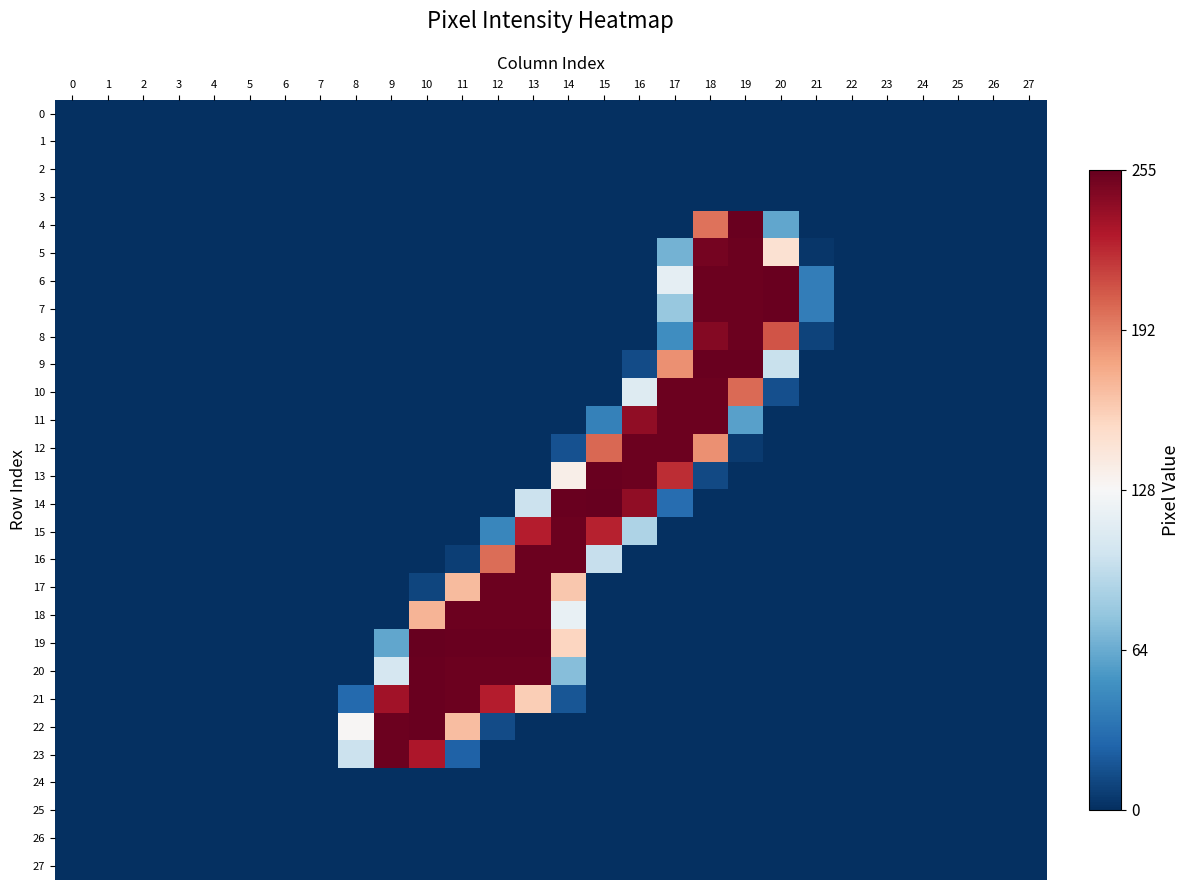

Between 8 and 16, which series saw the biggest shift?

12